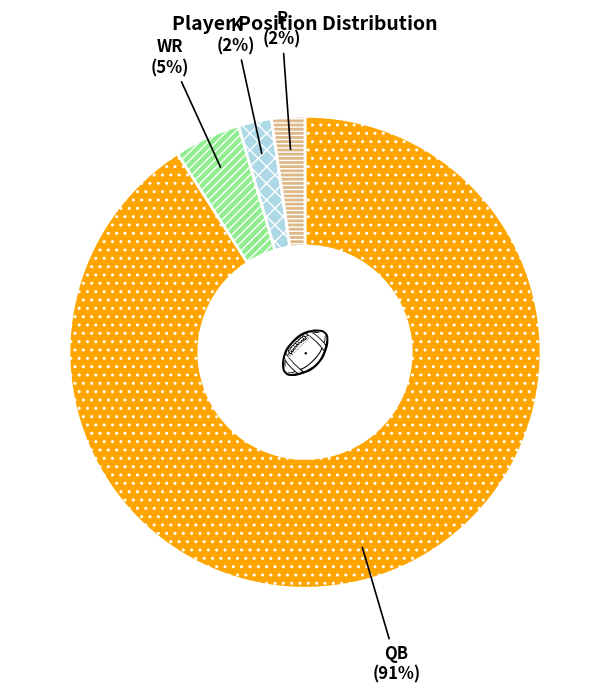

Is it true that K is 16% of the pie?

False